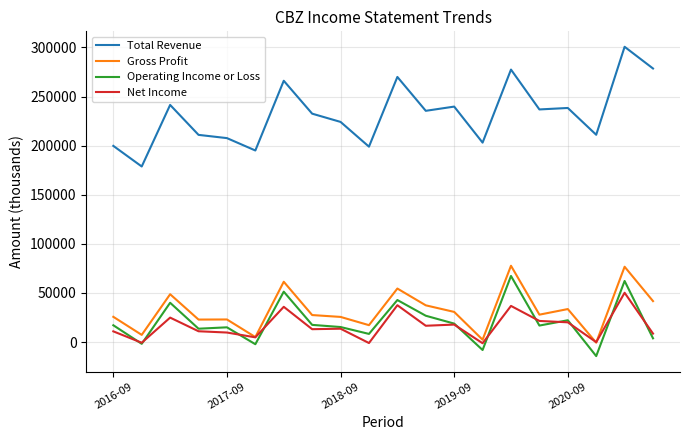

What are all the series names shown in the legend?

Total Revenue, Gross Profit, Operating Income or Loss, Net Income